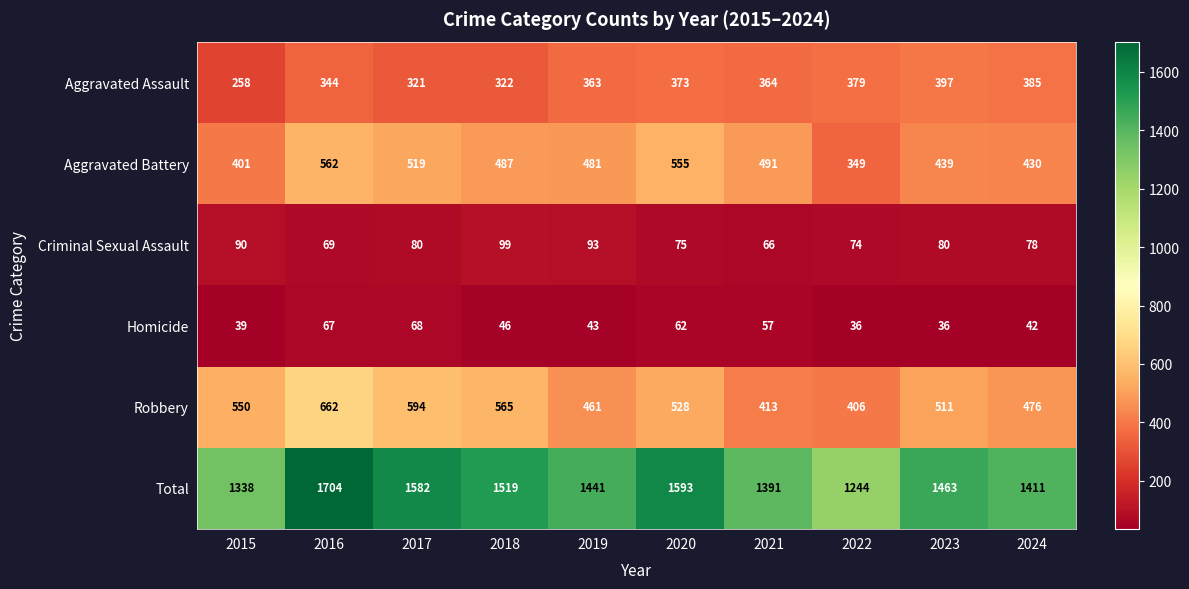

What is the sum of all Total values?

14686